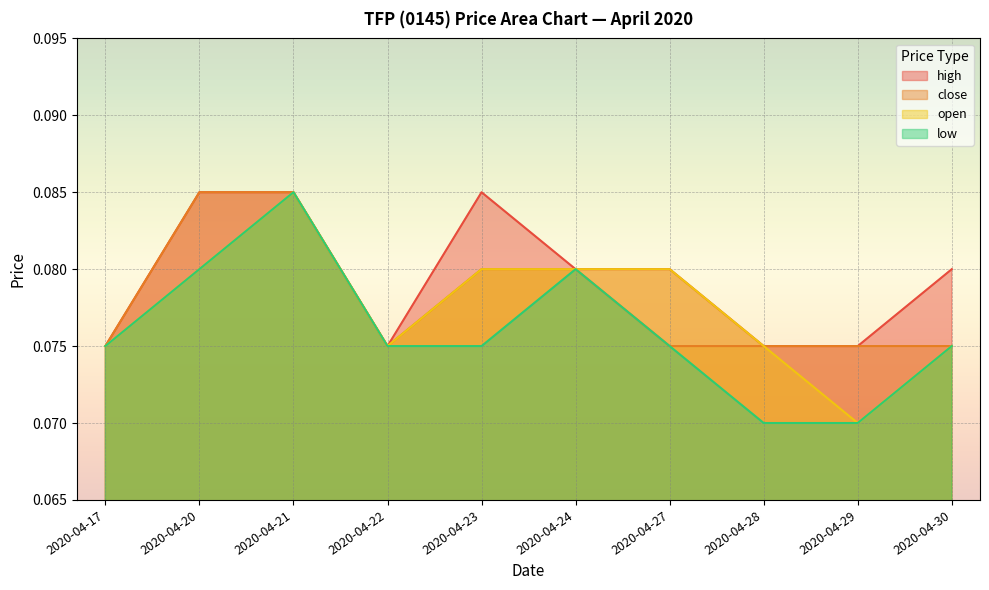

How many lines are shown in the chart?

4